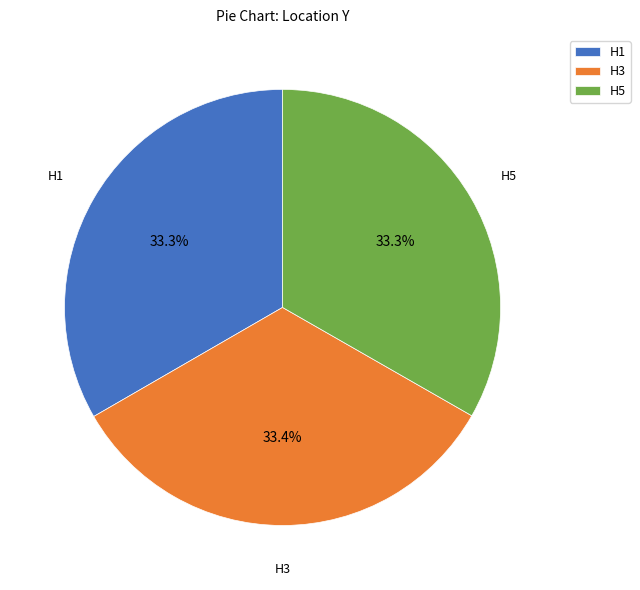

What percentage do H3 and H5 together represent?

66.7%